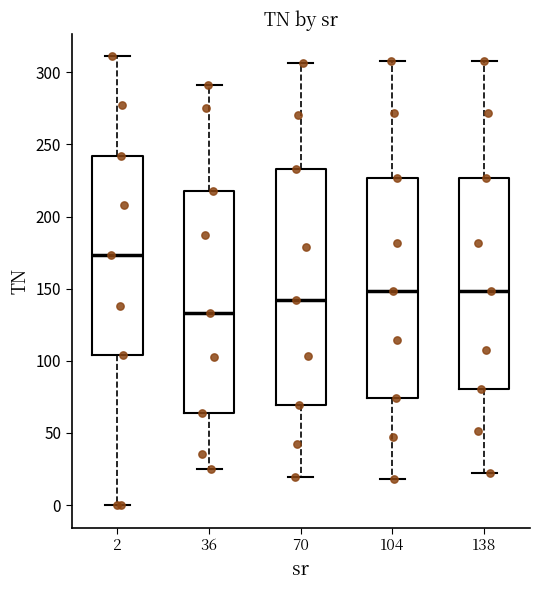

Reading left to right, transcribe this box plot: for each box, give where its median line is, the range the box spans, and where its two whiskers end, as read against the y-axis. The values are not printed on the chart, so give them approximately, as read against the axis.

2: median 175, box 105 to 240, whiskers 0 to 310
36: median 135, box 65 to 220, whiskers 25 to 290
70: median 140, box 70 to 235, whiskers 20 to 305
104: median 150, box 75 to 225, whiskers 20 to 310
138: median 150, box 80 to 225, whiskers 20 to 310